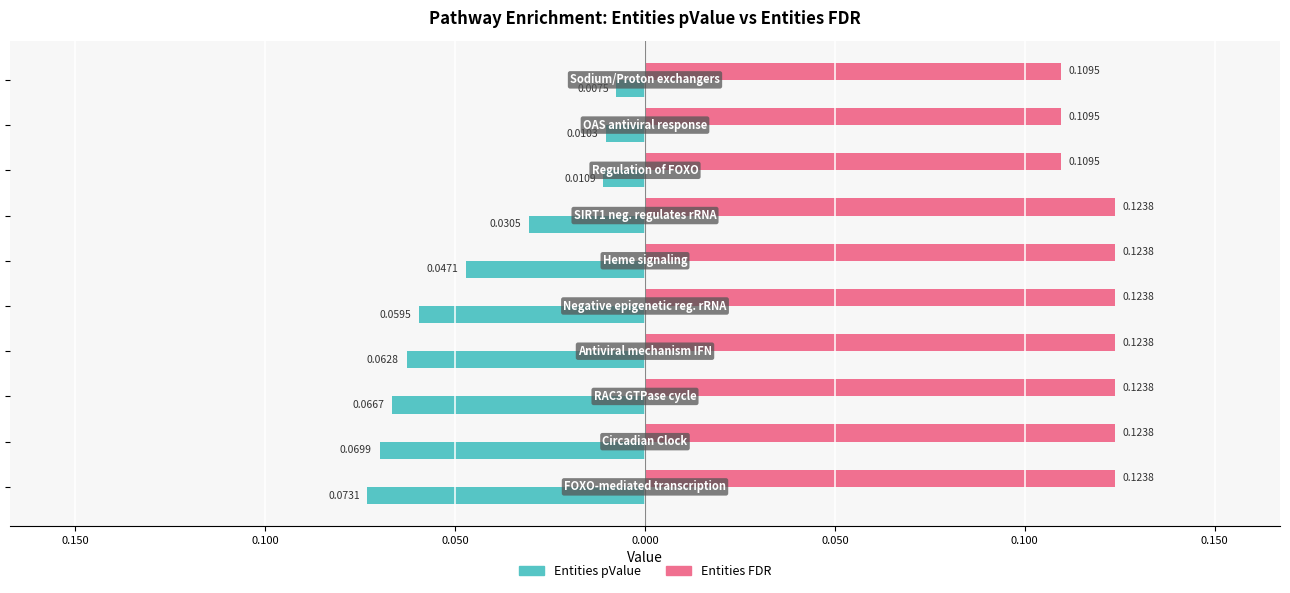

What are all the series names shown in the legend?

Entities pValue, Entities FDR